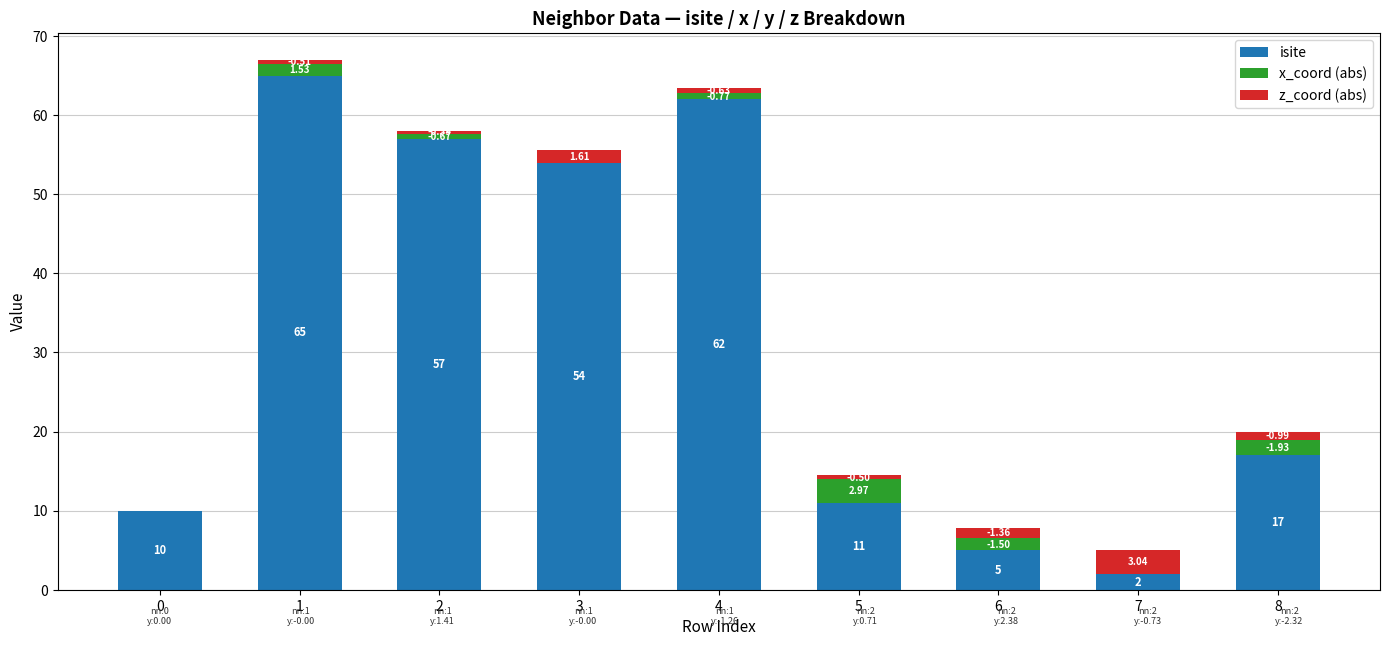

Which series has the widest spread of values?

isite